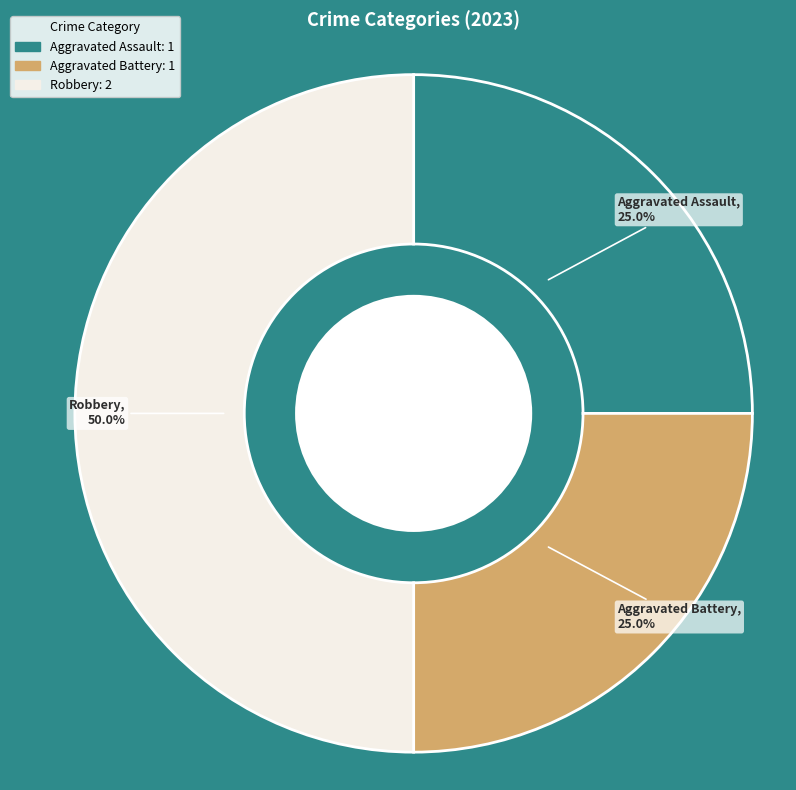

Is Aggravated Assault the majority of the pie?

No